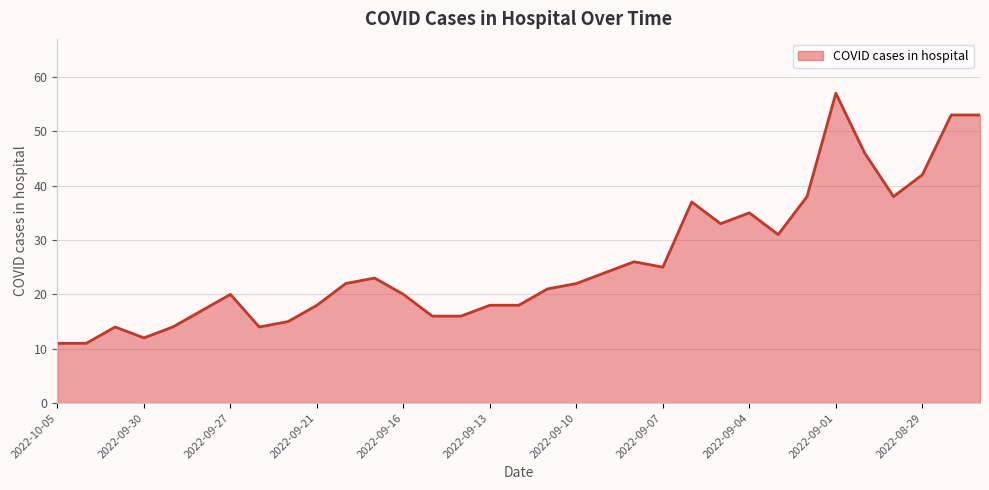

What is the maximum value shown in the chart?

57